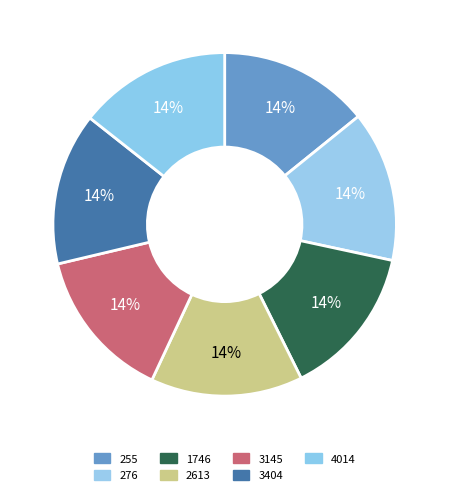

Which slice is the smallest?

255